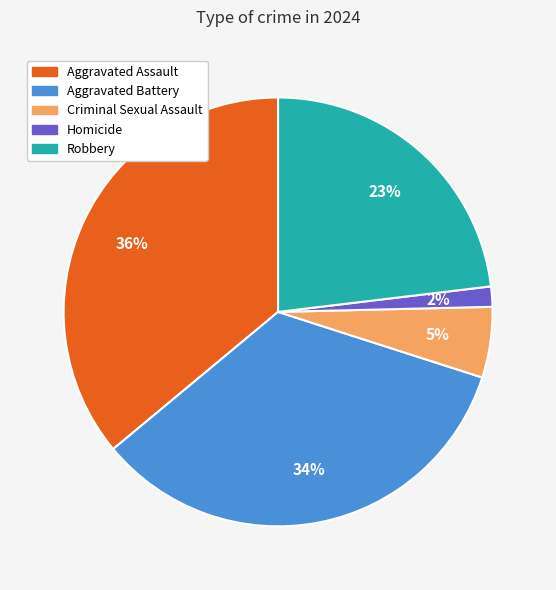

Between Homicide and Robbery, which is larger?

Robbery